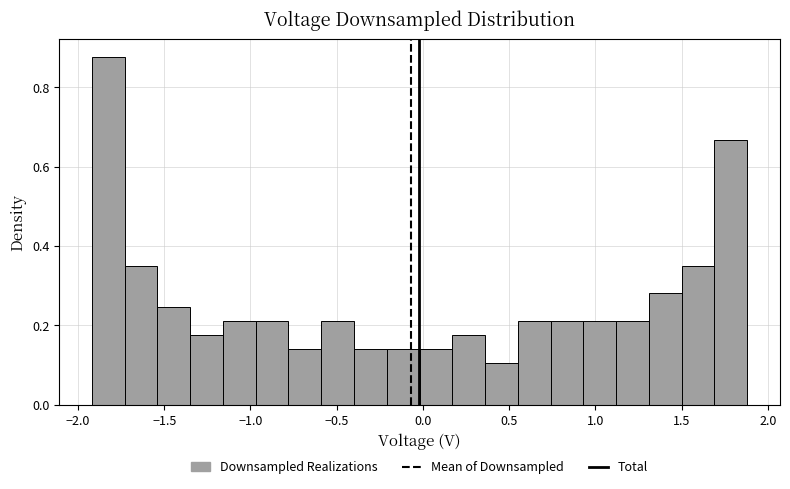

Around what value on the x-axis is the tallest bar? Give the approximate position of its centre, as read against the axis.

-1.80